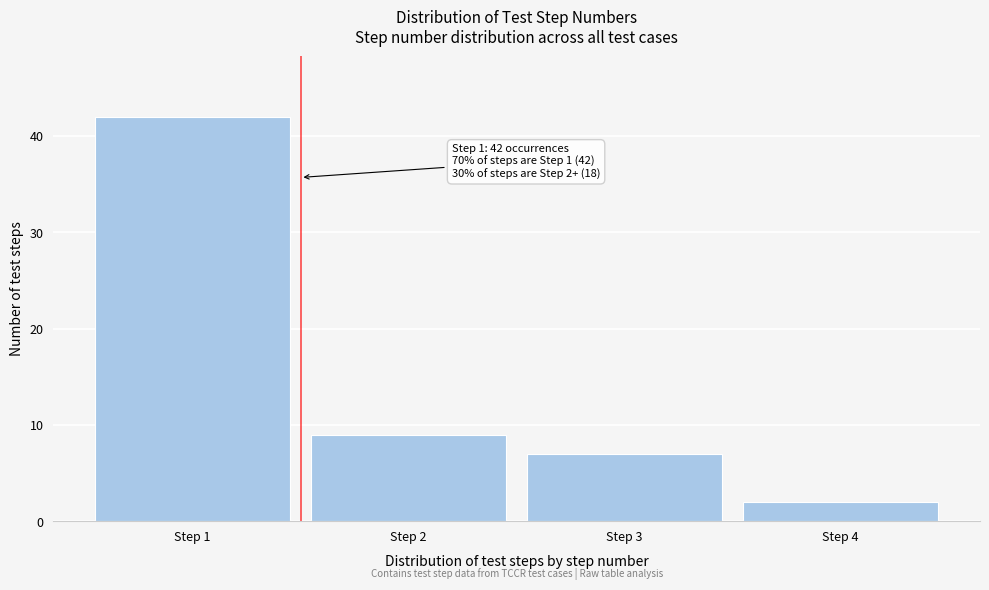

Over which range of the x-axis is the bar tallest?

0.5 to 1.5